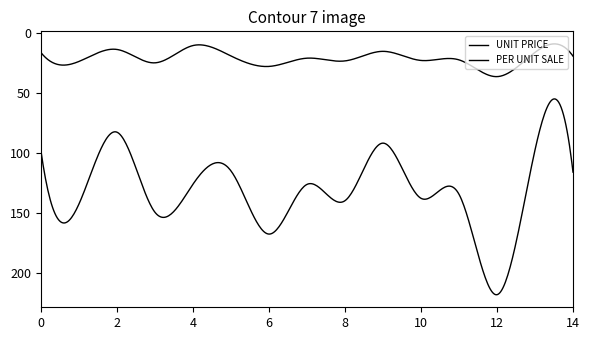

How many lines are shown in the chart?

2